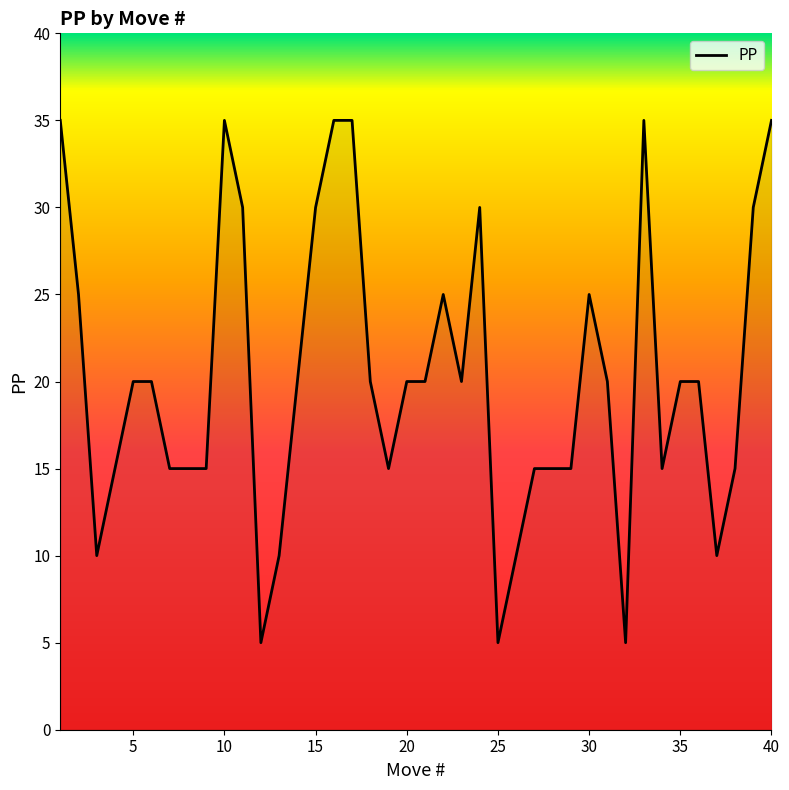

What is the maximum value shown in the chart?

35